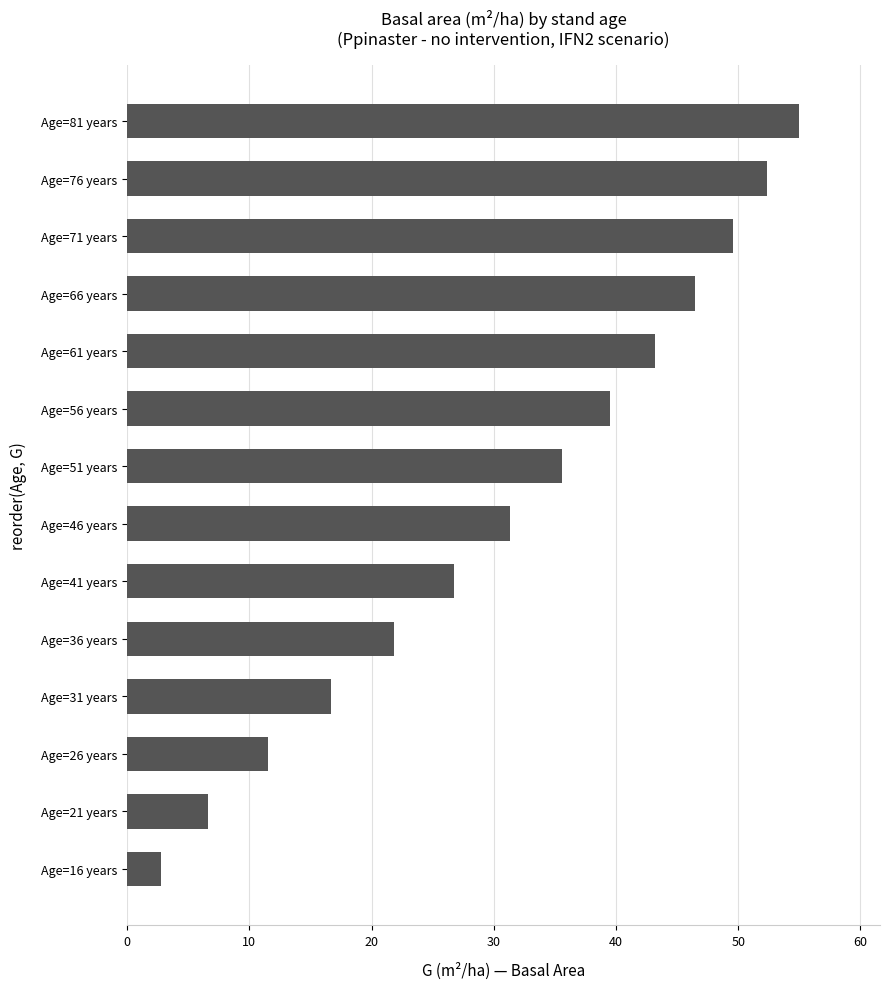

Does the chart contain stacked bars?

No